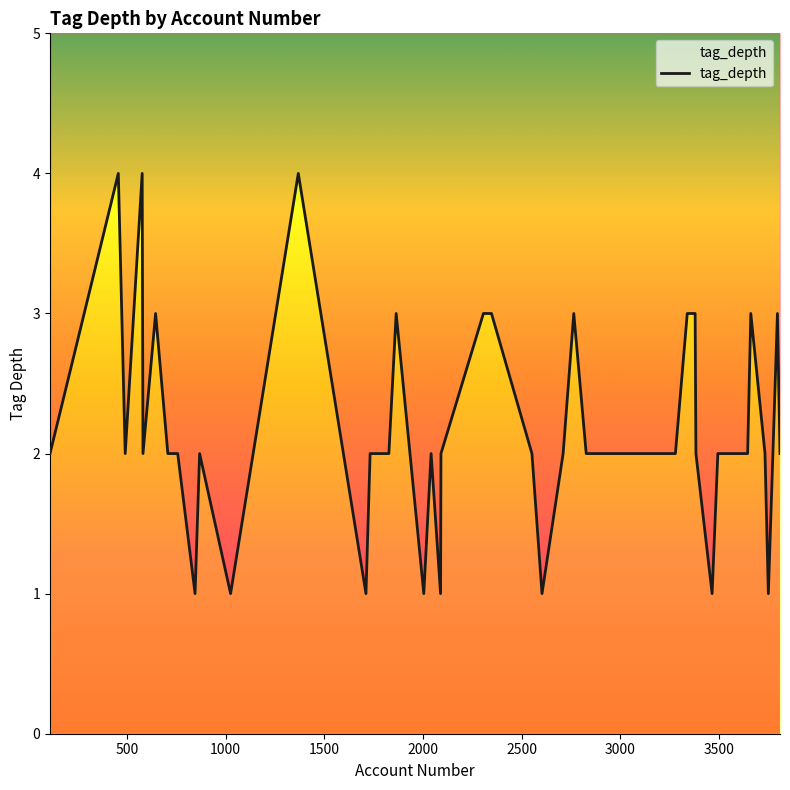

Which label corresponds to the largest value in the chart?

500